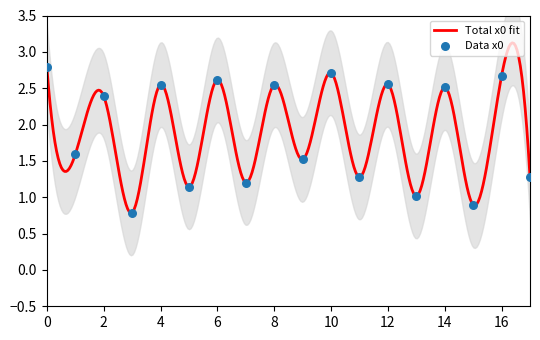

What is the change in value from 5 to 8?

+1.4